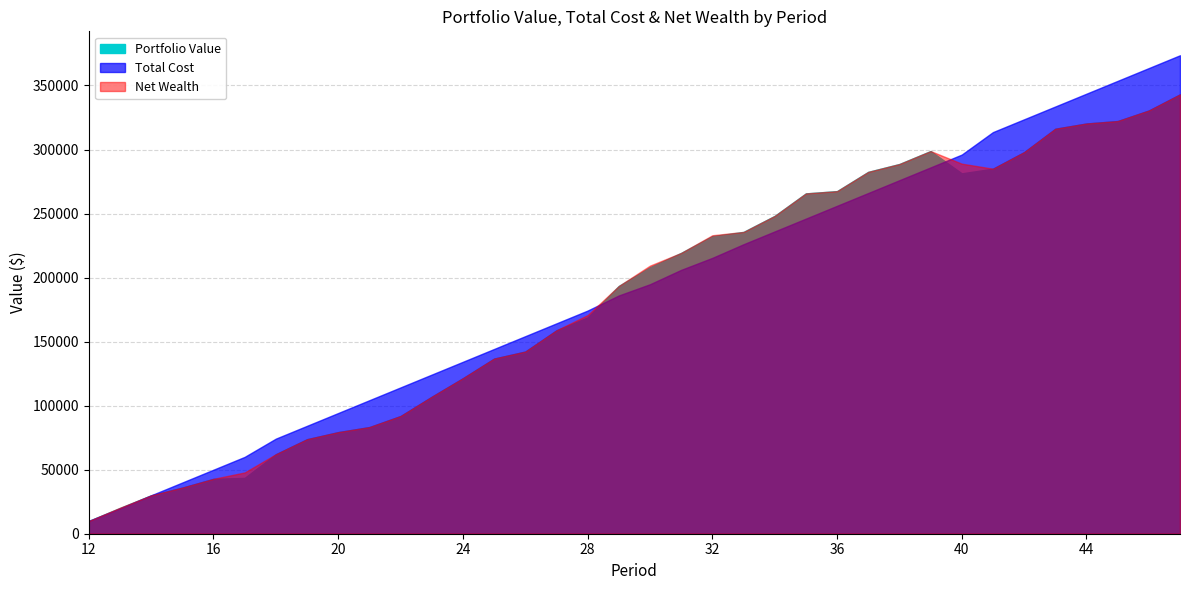

Which series changed the most between 30 and 42?

Total Cost